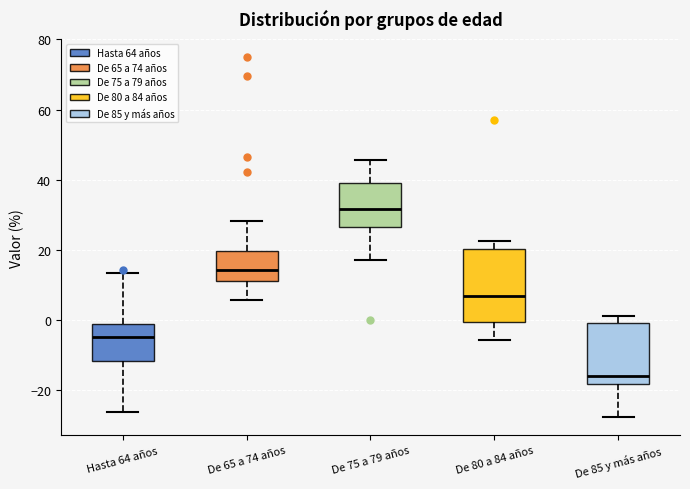

Which box is the tallest, from its lower edge to its upper edge?

De 80 a 84 años